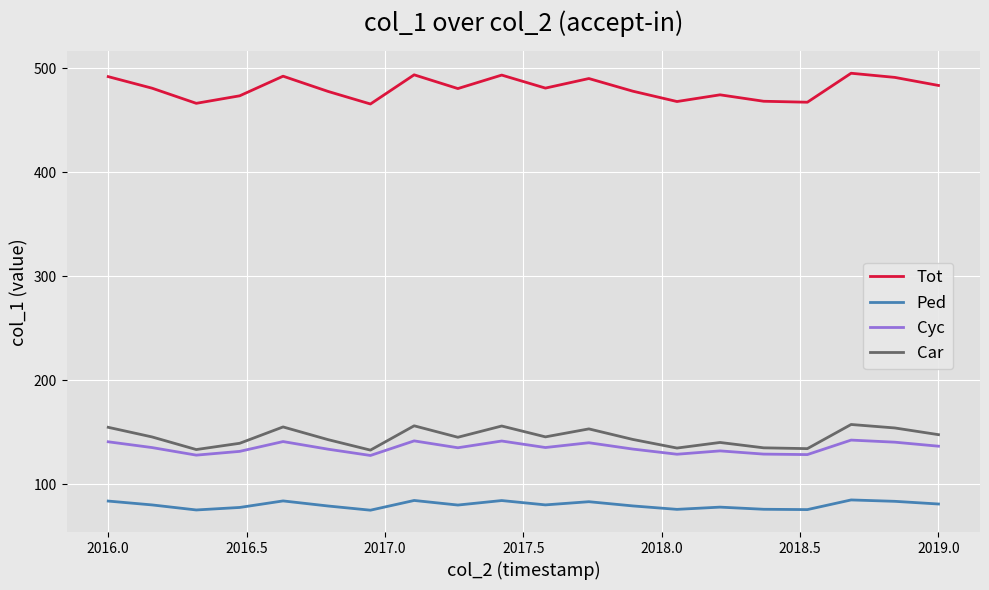

True or false: Ped and Cyc cross at least once.

False